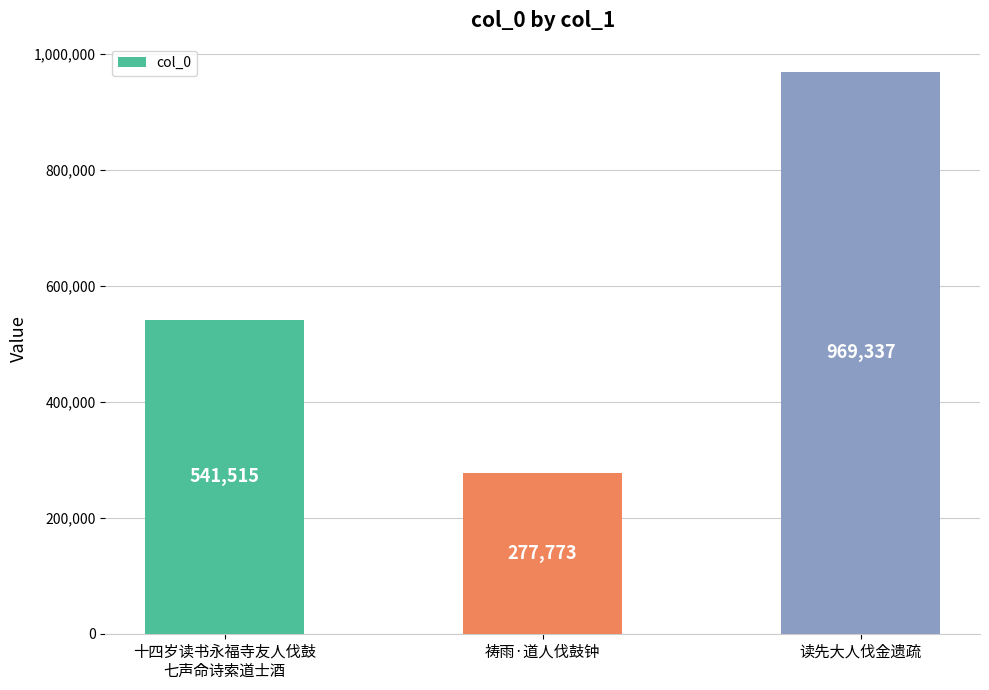

What is the average value?

596208